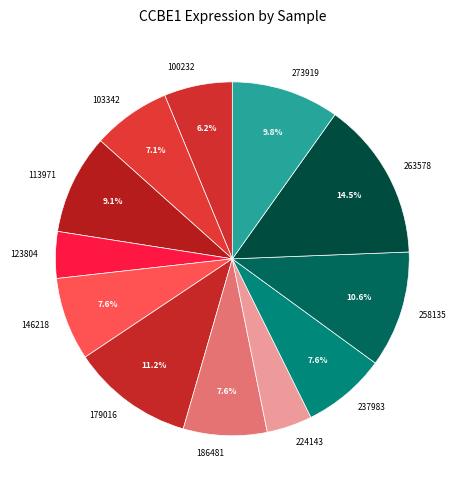

What percentage do 113971 and 179016 together represent?

20.3%